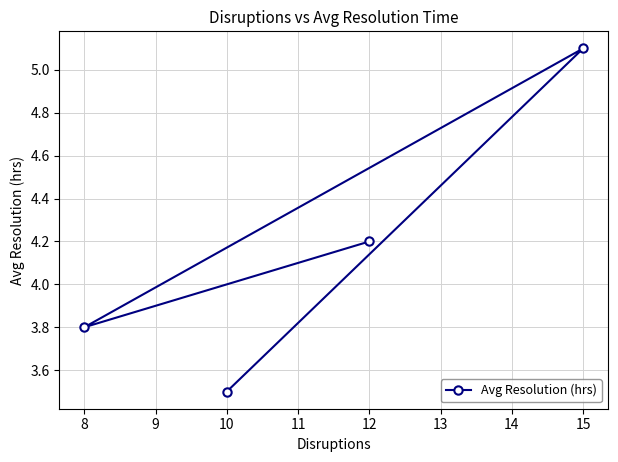

The value at 8 is 3.8. True or false?

True